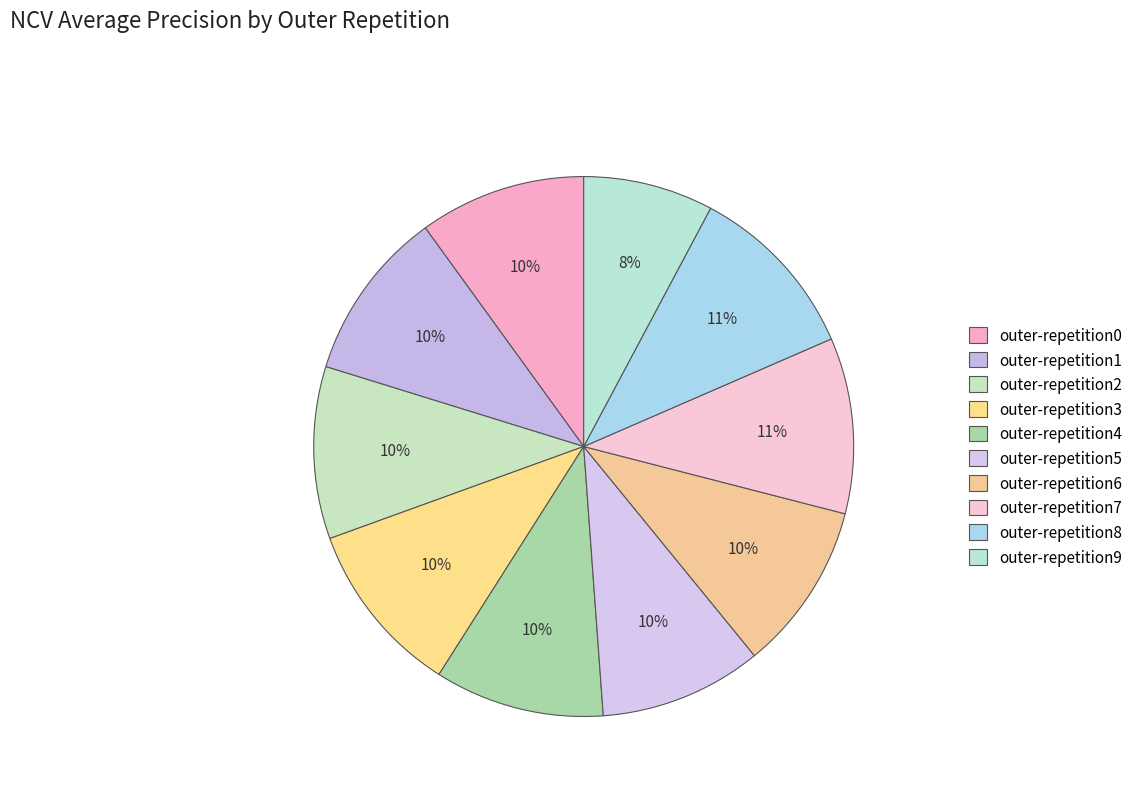

Does outer-repetition3 account for over 50% of the chart?

No